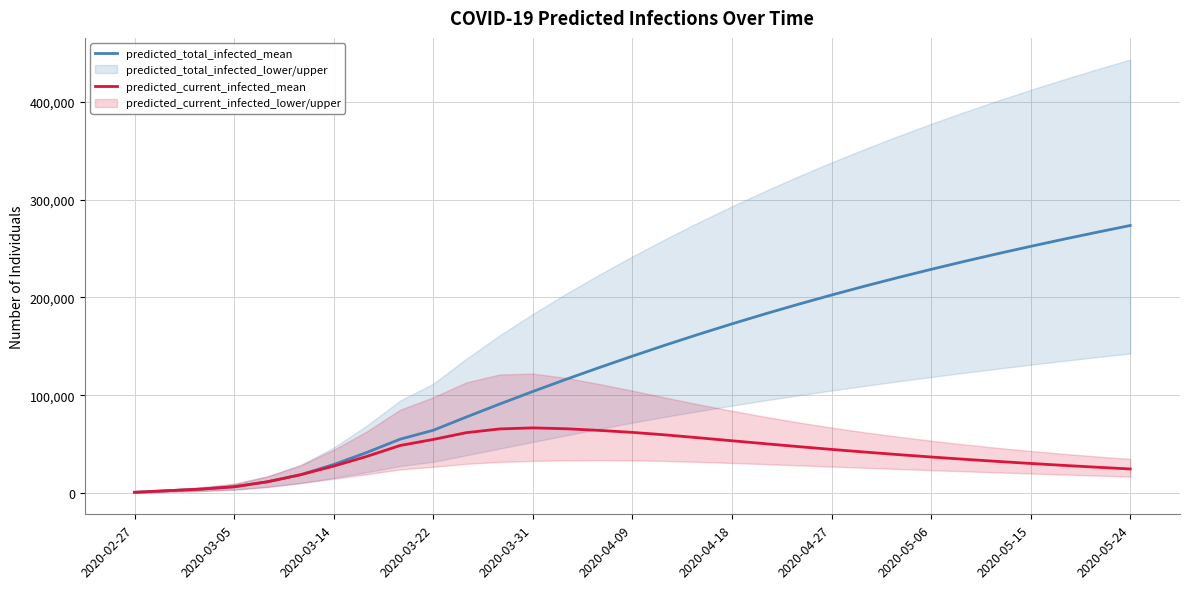

True or false: predicted_total_infected_mean and predicted_current_infected_mean cross at least once.

False